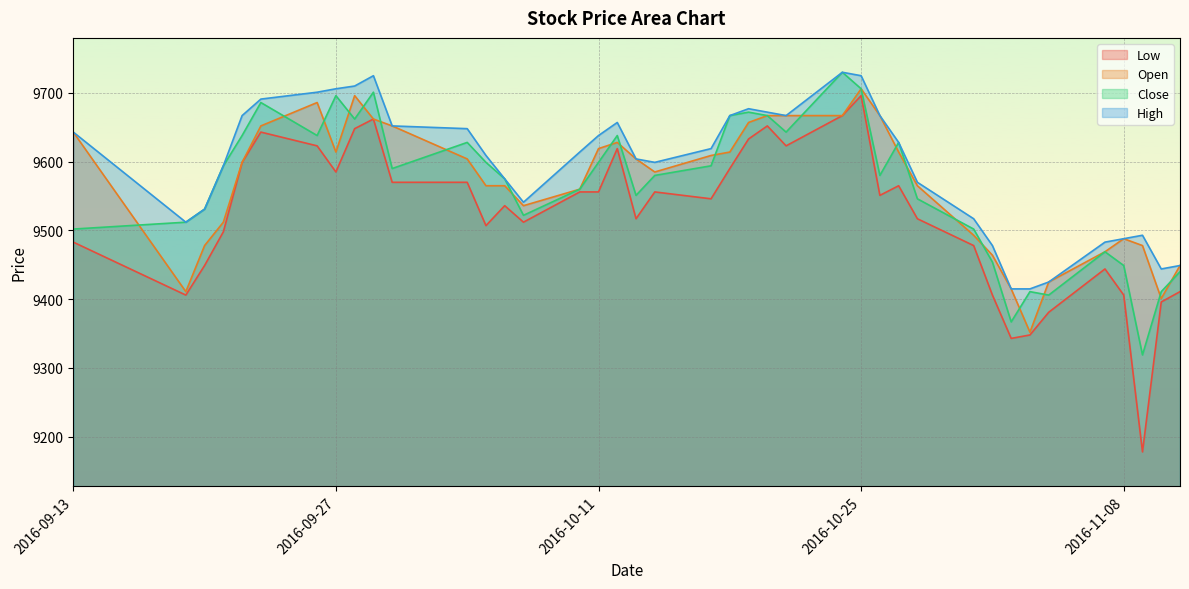

How many lines are shown in the chart?

4